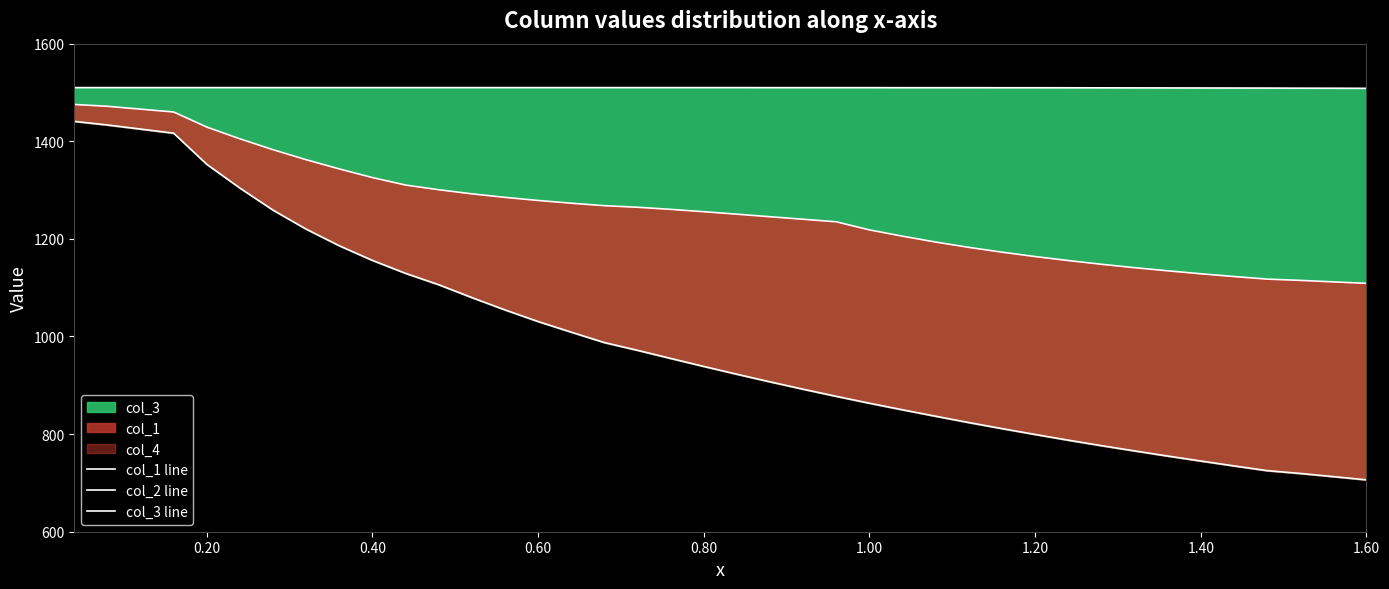

What is the approximate value of col_2 line at 0.80?

938.7